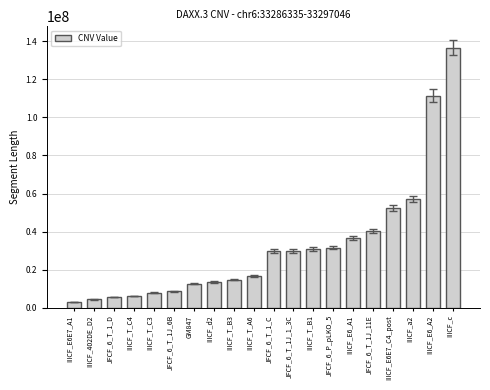

What position from the left is GM847?

7